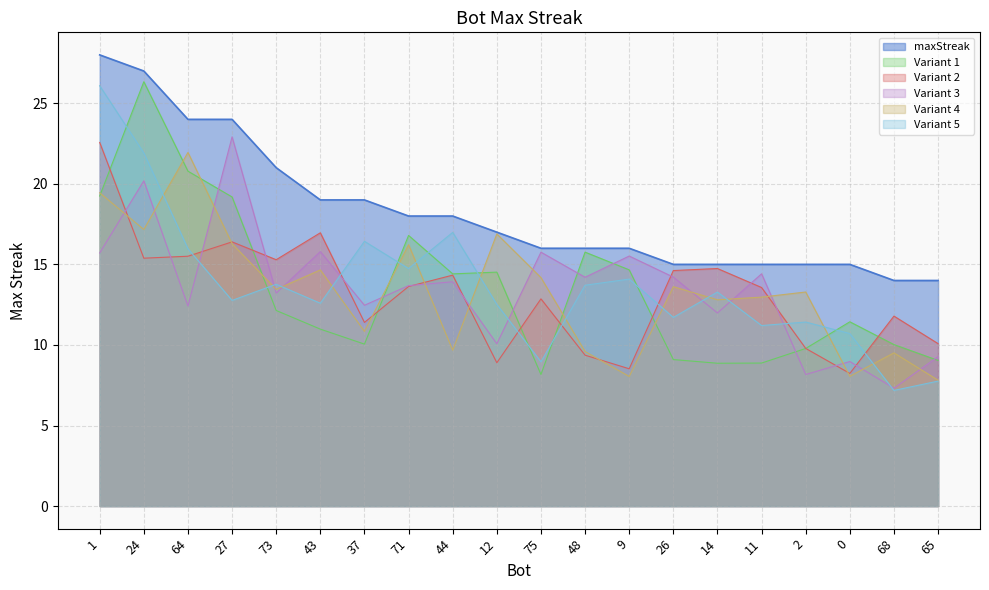

What value does the data have at 64?

24